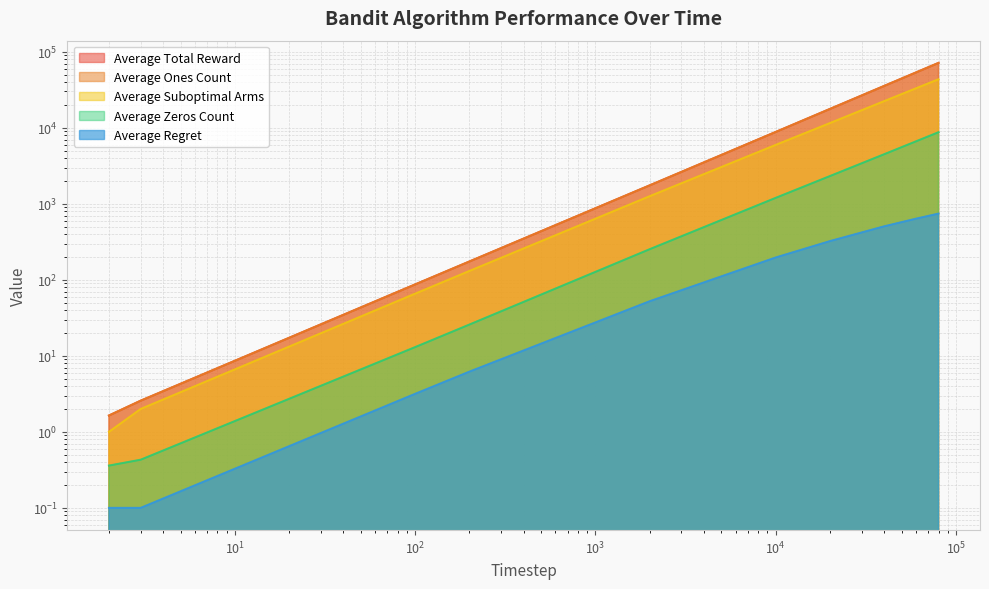

At how many categories does at least one series exceed 16944?

4